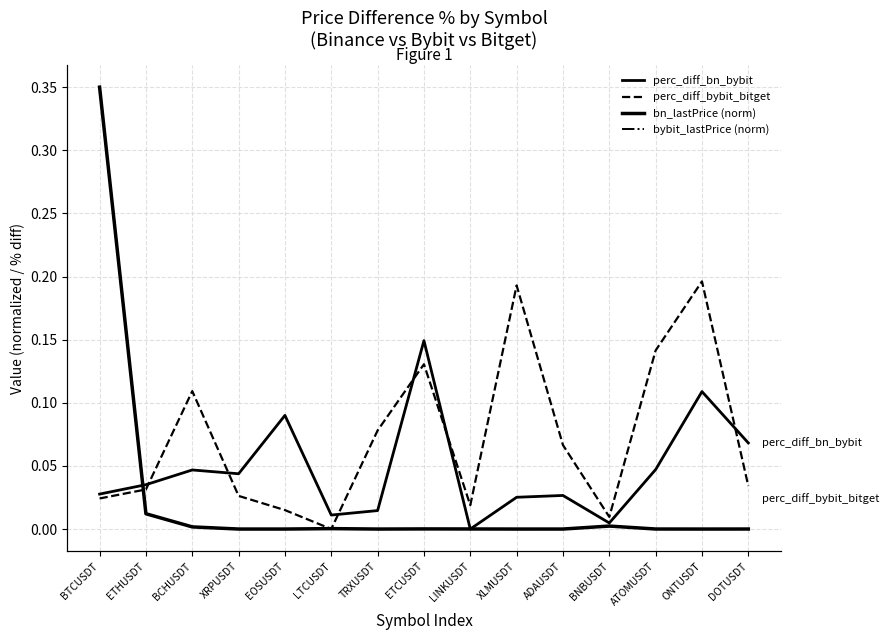

The value of perc_diff_bn_bybit at ETCUSDT is 0.1. True or false?

True